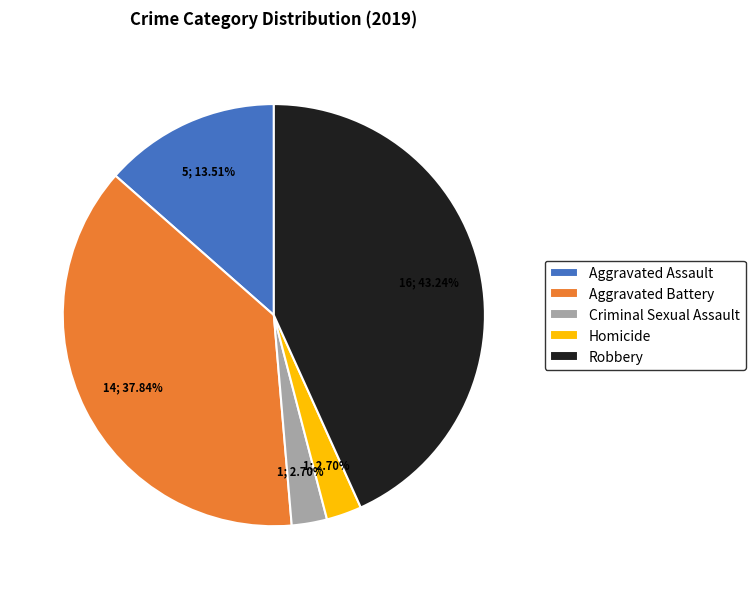

Combined, what portion of the pie is Aggravated Assault and Criminal Sexual Assault?

16.2%